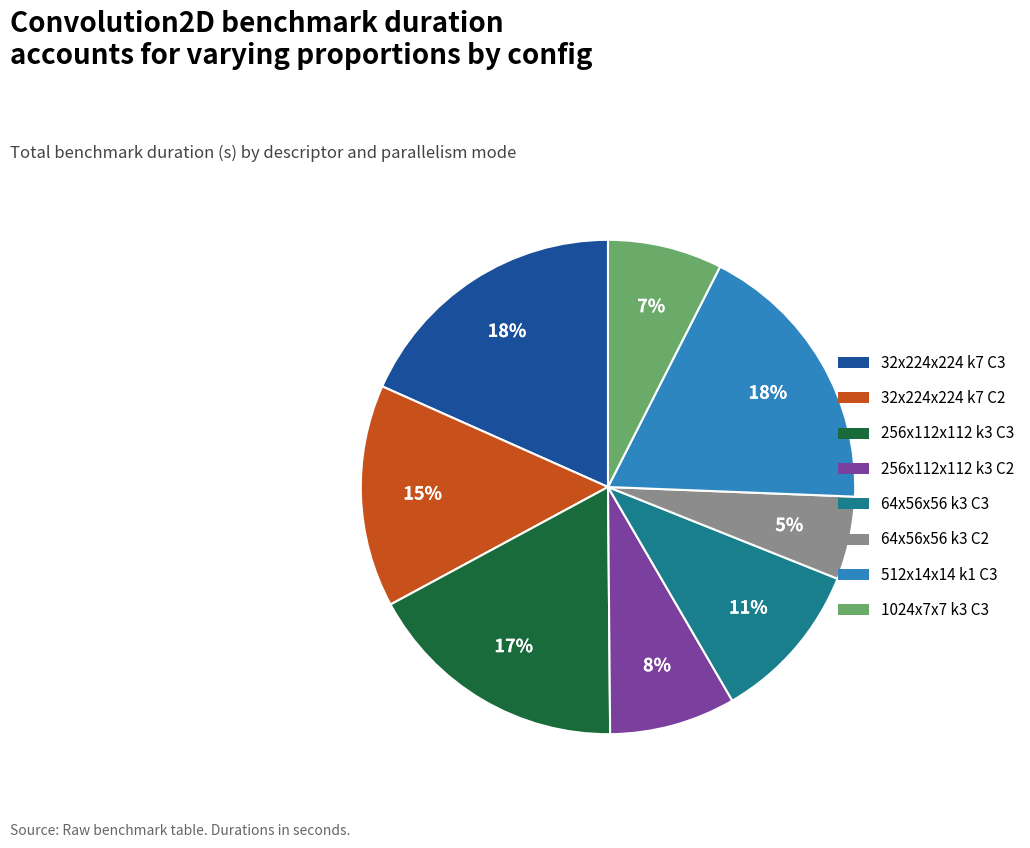

Is there a majority slice in this chart?

No